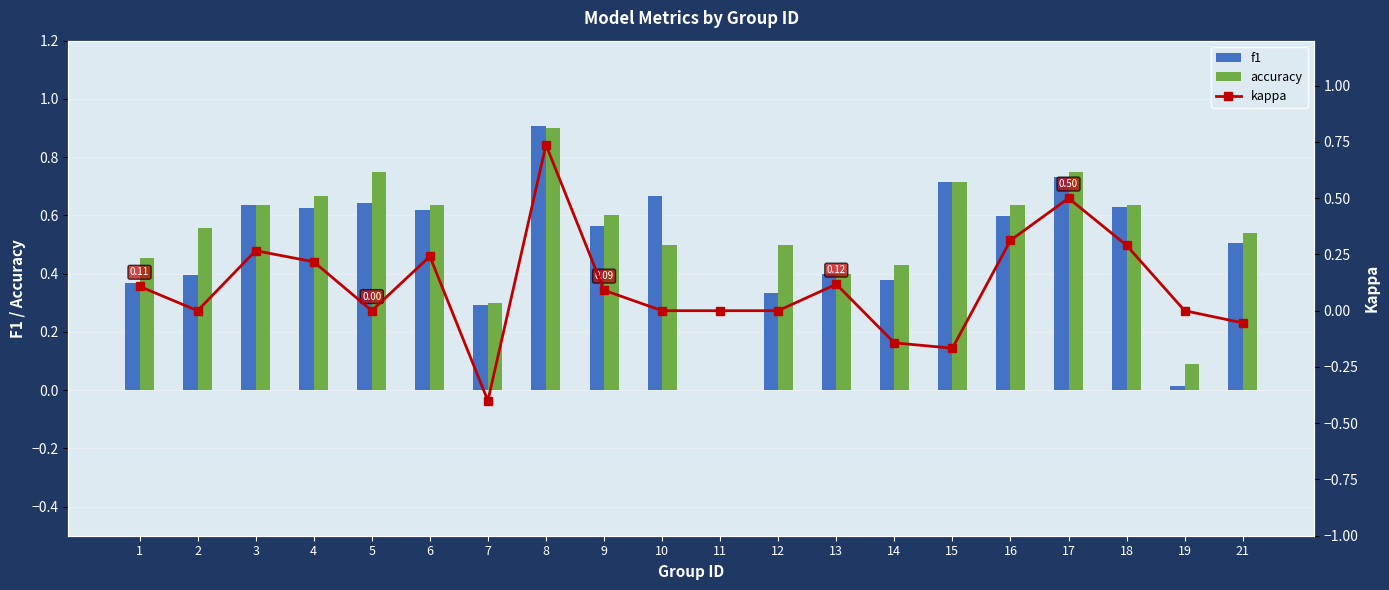

How many groups of bars are there?

20